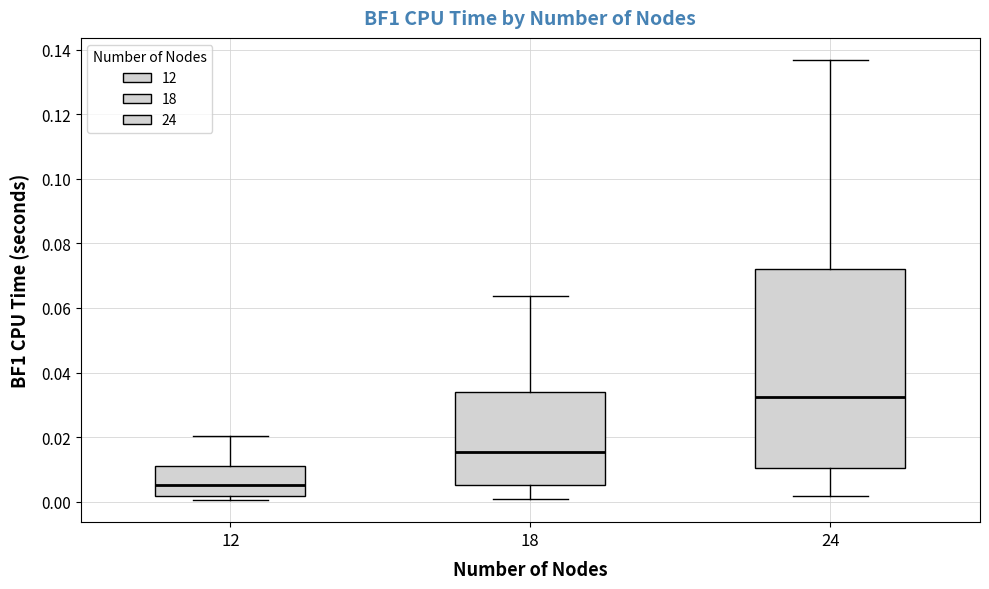

Reading left to right, read every box against the y-axis: the position of its median line, the range the box covers, and the ends of its whiskers. The values are not printed on the chart, so give them approximately, as read against the axis.

12: median 0.006, box 0.002 to 0.012, whiskers 0.000 to 0.020
18: median 0.016, box 0.006 to 0.034, whiskers 0.000 to 0.064
24: median 0.032, box 0.010 to 0.072, whiskers 0.002 to 0.136